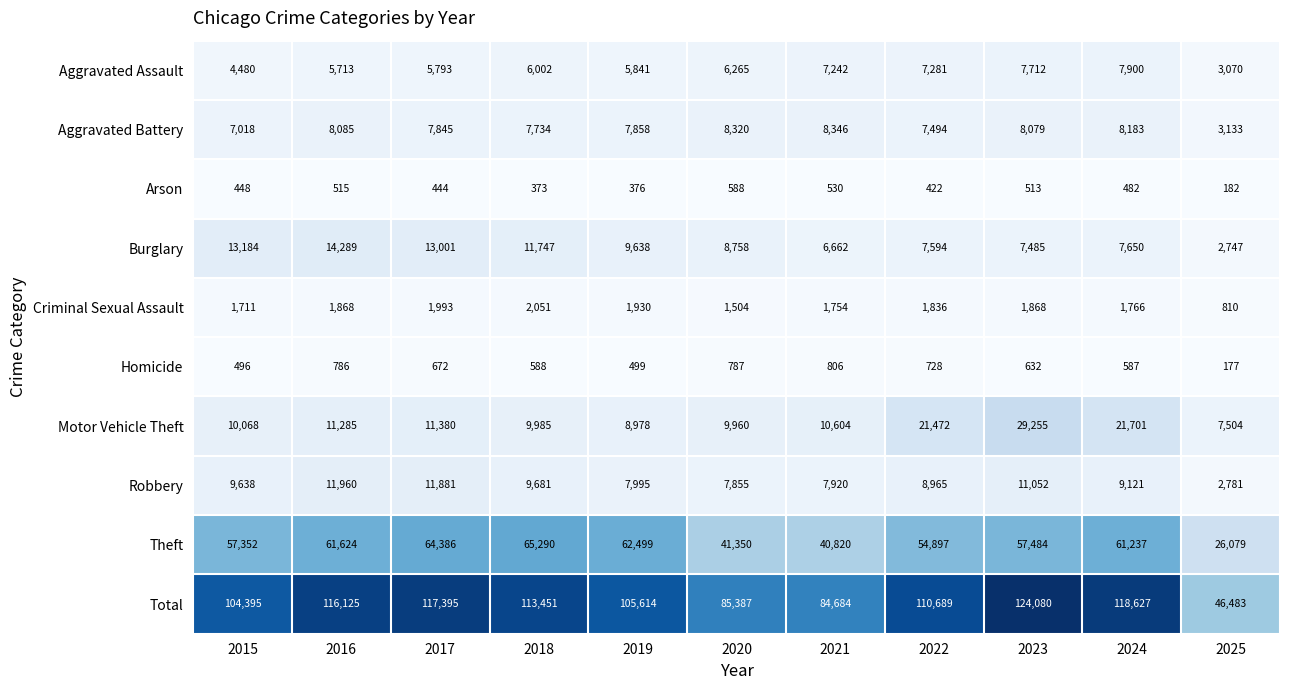

Between 2021 and 2024, which series saw the biggest shift?

Total